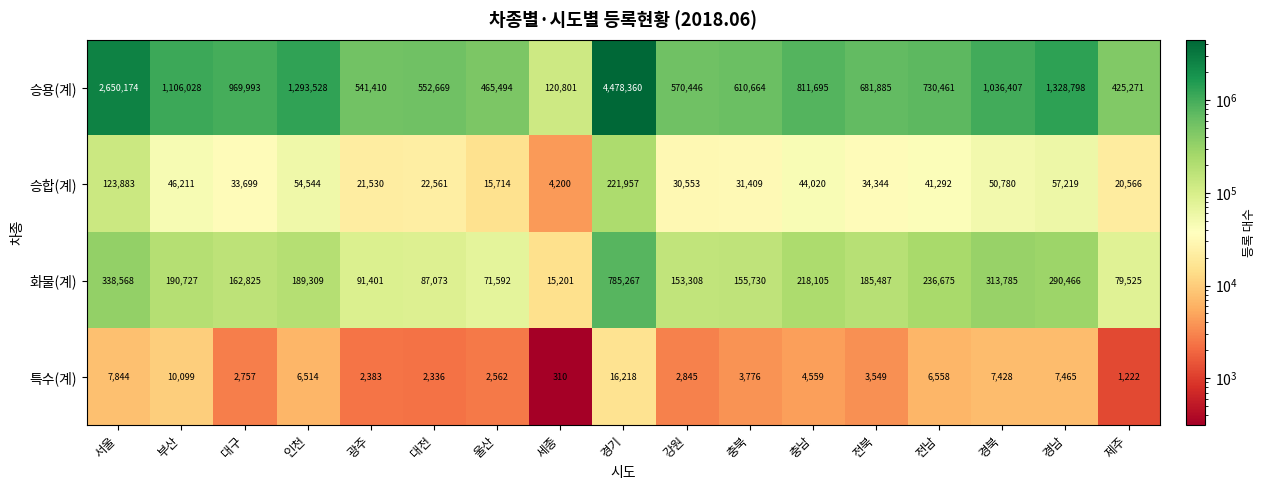

At how many categories does at least one series exceed 3792804?

1